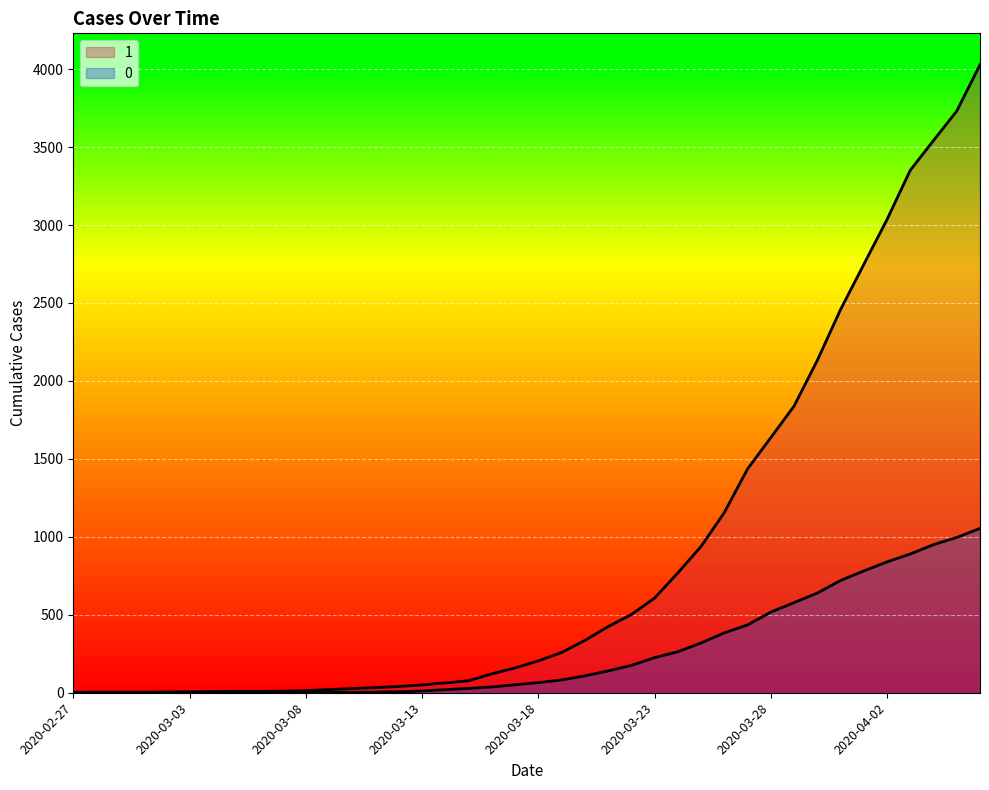

Rank the categories by 1 value from highest to lowest.

2020-04-06, 2020-04-05, 2020-04-04, 2020-04-03, 2020-04-02, 2020-04-01, 2020-03-31, 2020-03-30, 2020-03-29, 2020-03-28, 2020-03-27, 2020-03-26, 2020-03-25, 2020-03-24, 2020-03-23, 2020-03-22, 2020-03-21, 2020-03-20, 2020-03-19, 2020-03-18, 2020-03-17, 2020-03-16, 2020-03-15, 2020-03-14, 2020-03-13, 2020-03-12, 2020-03-11, 2020-03-10, 2020-03-09, 2020-03-08, 2020-03-07, 2020-03-05, 2020-03-06, 2020-03-04, 2020-03-03, 2020-03-02, 2020-02-28, 2020-02-29, 2020-03-01, 2020-02-27